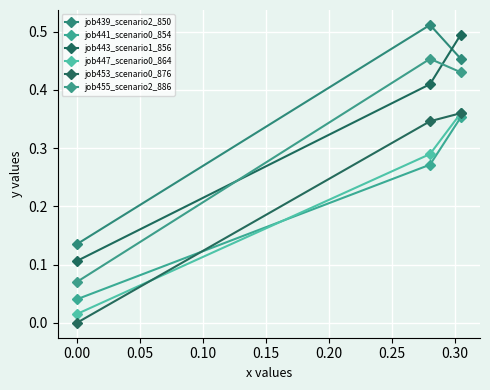

Does the chart display data point markers on the line(s)?

Yes